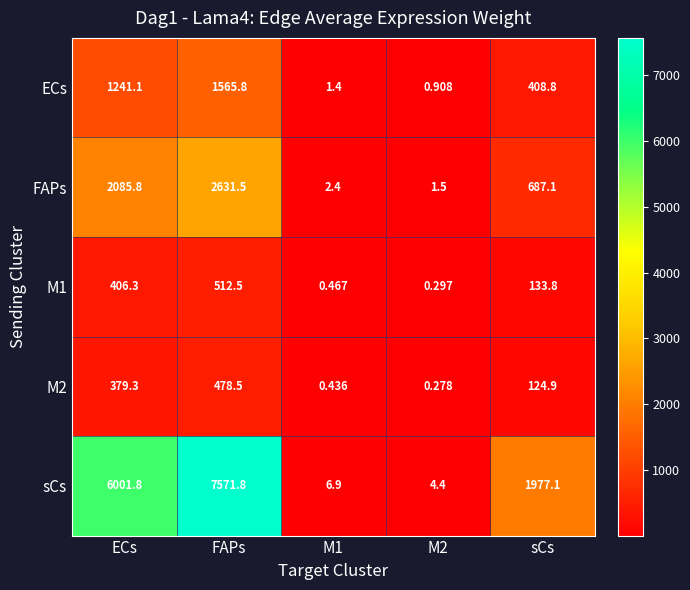

Which series changed the most between ECs and FAPs?

sCs